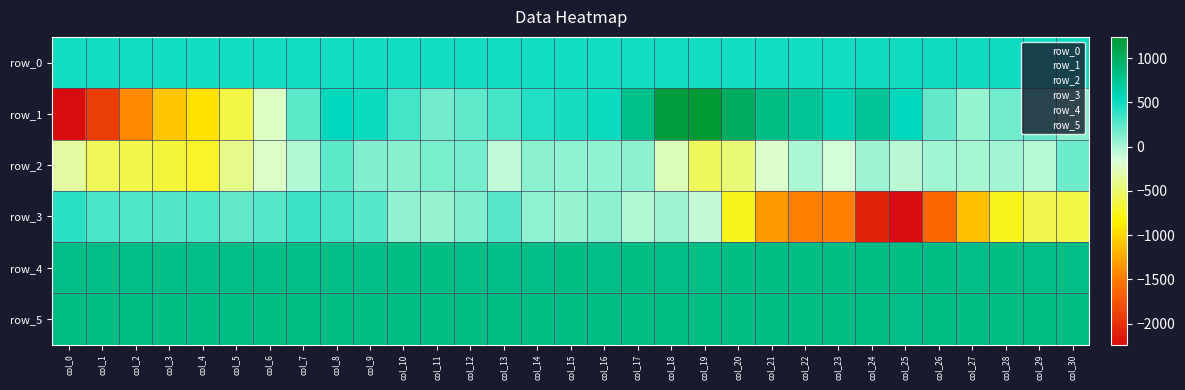

The value of row_0 at col_8 is 843.9. True or false?

False